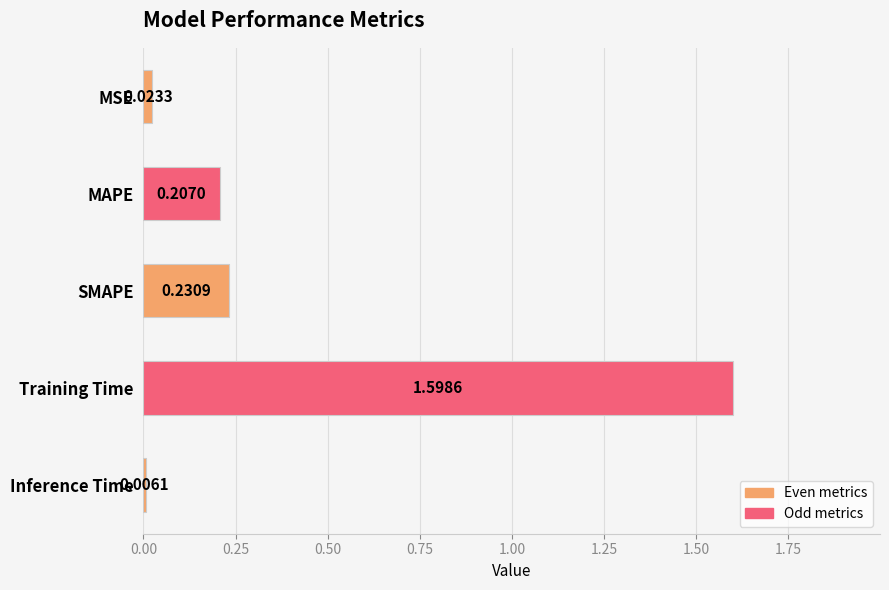

What is the difference between the maximum and minimum values?

1.6